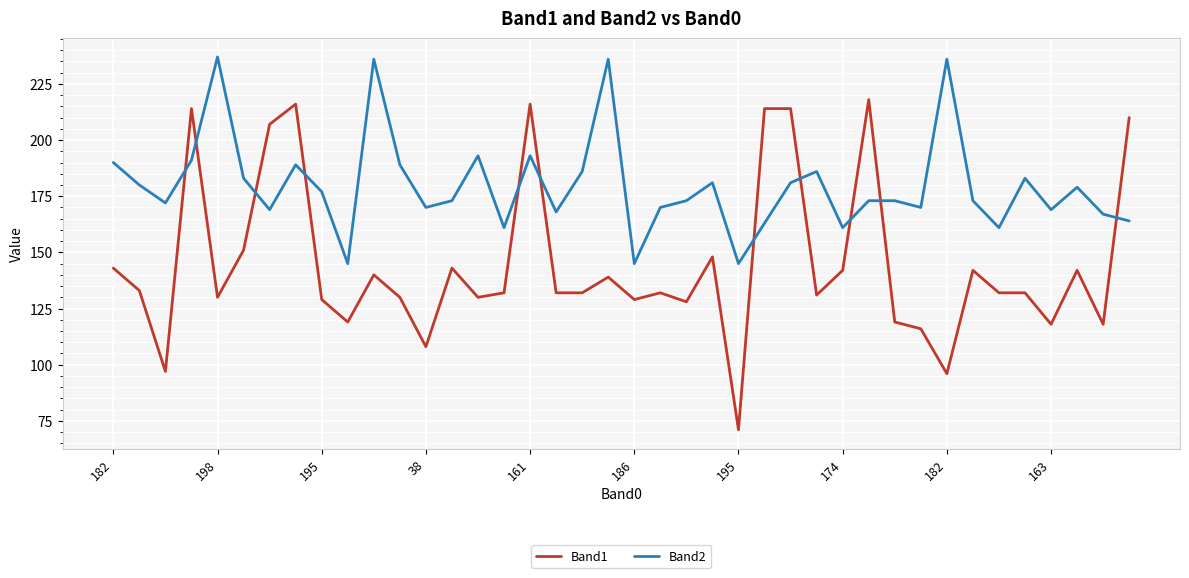

What is the average value of the Band1 series?

145